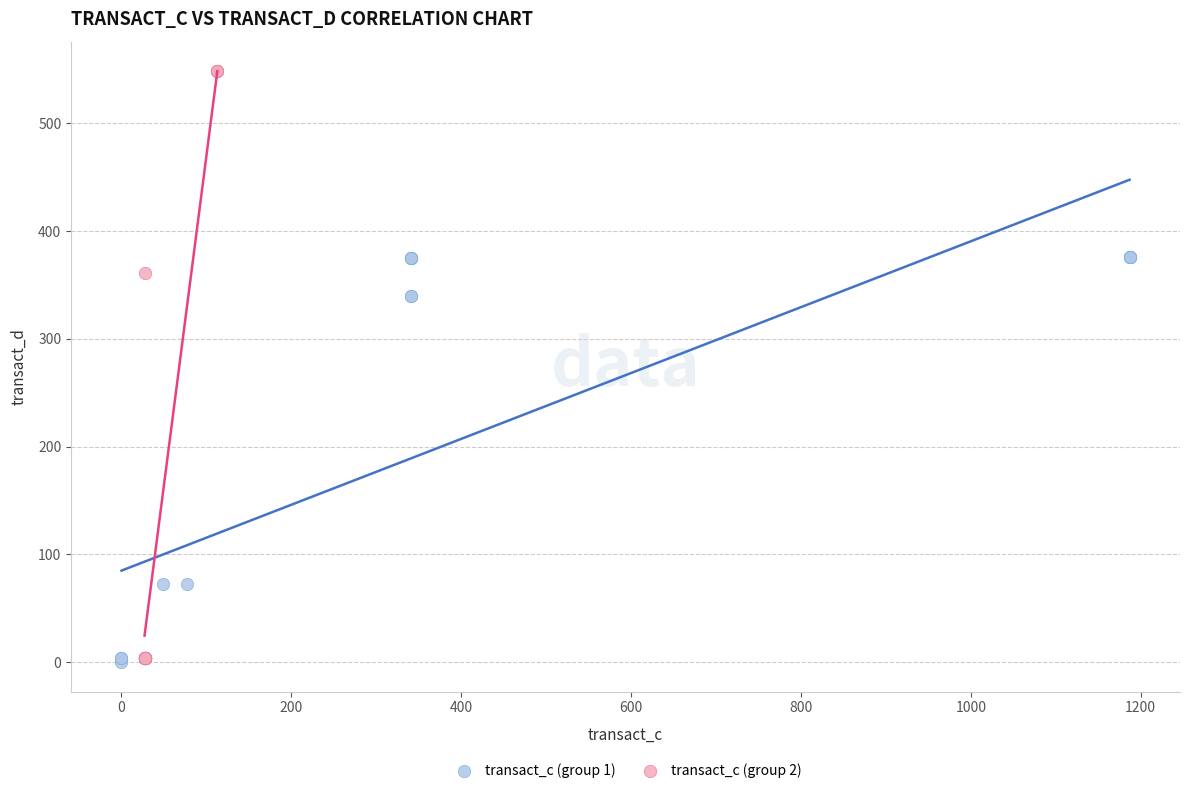

Which series reaches the maximum Y coordinate?

transact_c (group 2)